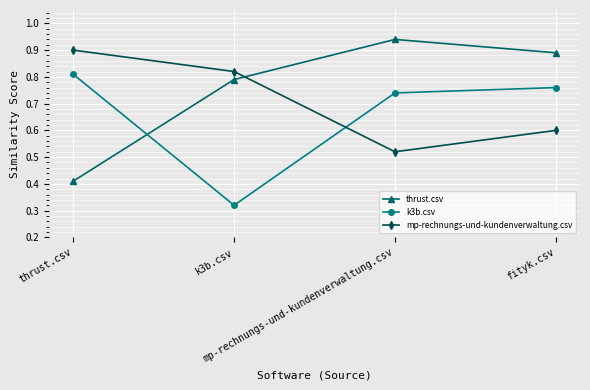

Is it true that k3b.csv equals 0.7 at mp-rechnungs-und-kundenverwaltung.csv?

True